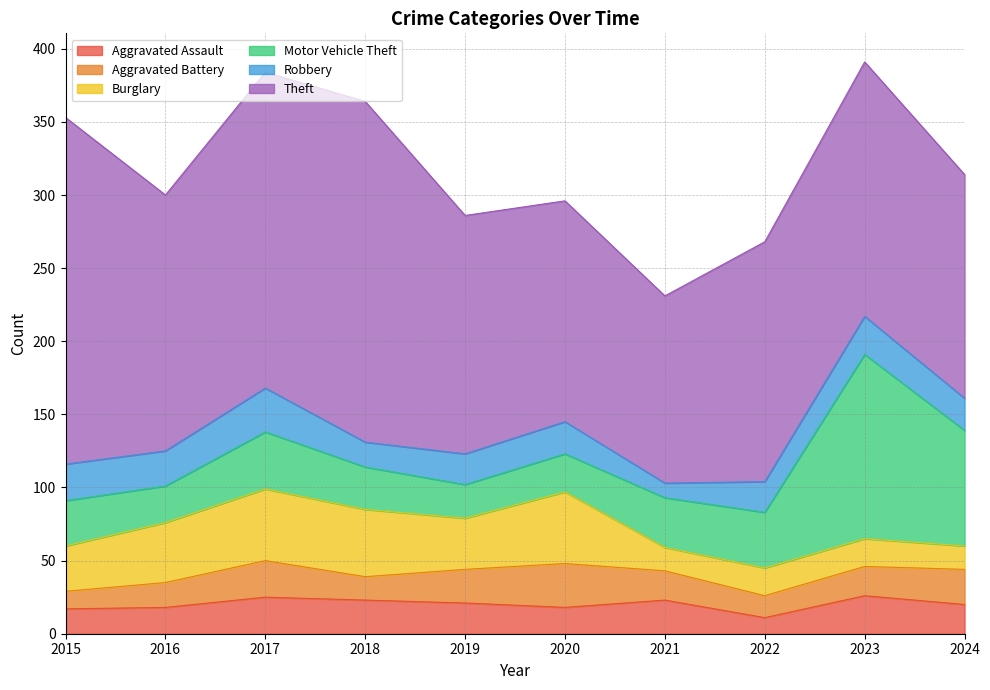

True or false: Burglary has more than 2 points higher than both neighbors.

False